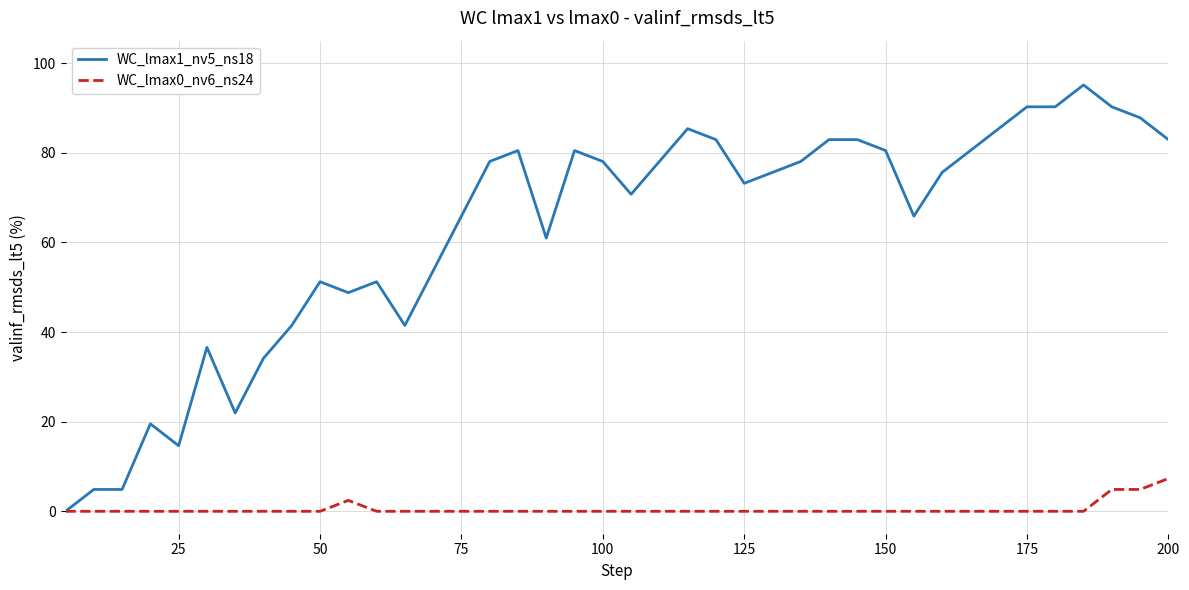

Which series has the largest total across all categories?

WC_lmax1_nv5_ns18